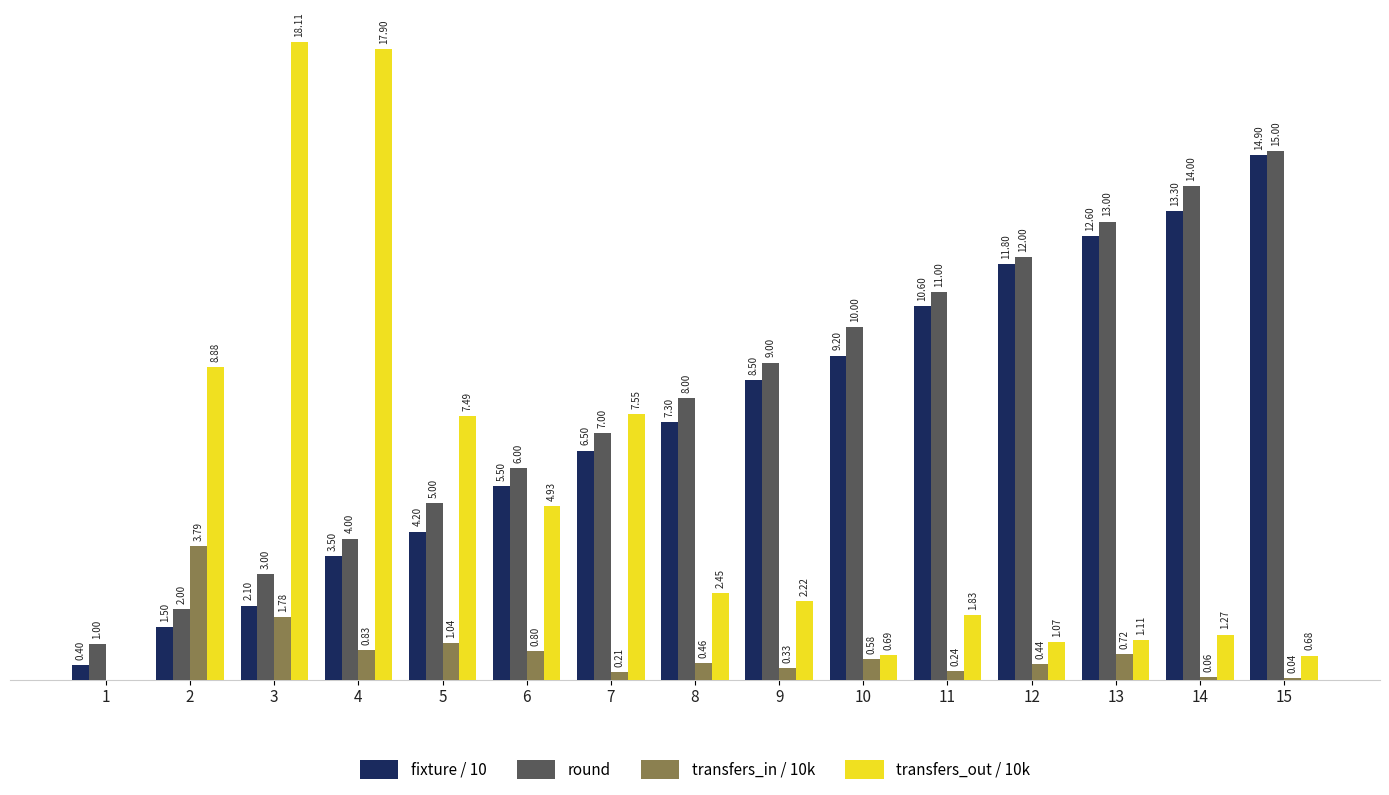

Between 9 and 14, which series saw the biggest shift?

round